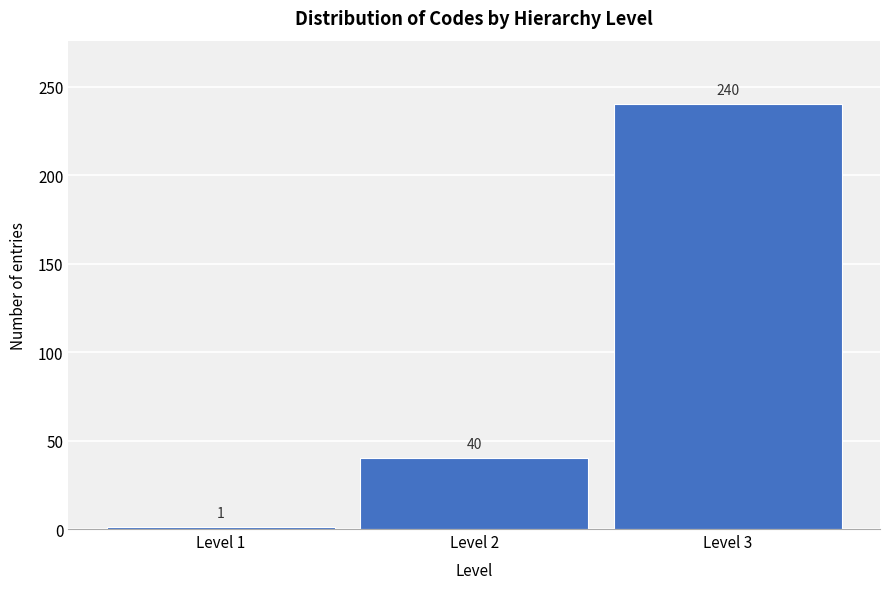

Reading left to right, extract all data points from this chart.

1	40	240